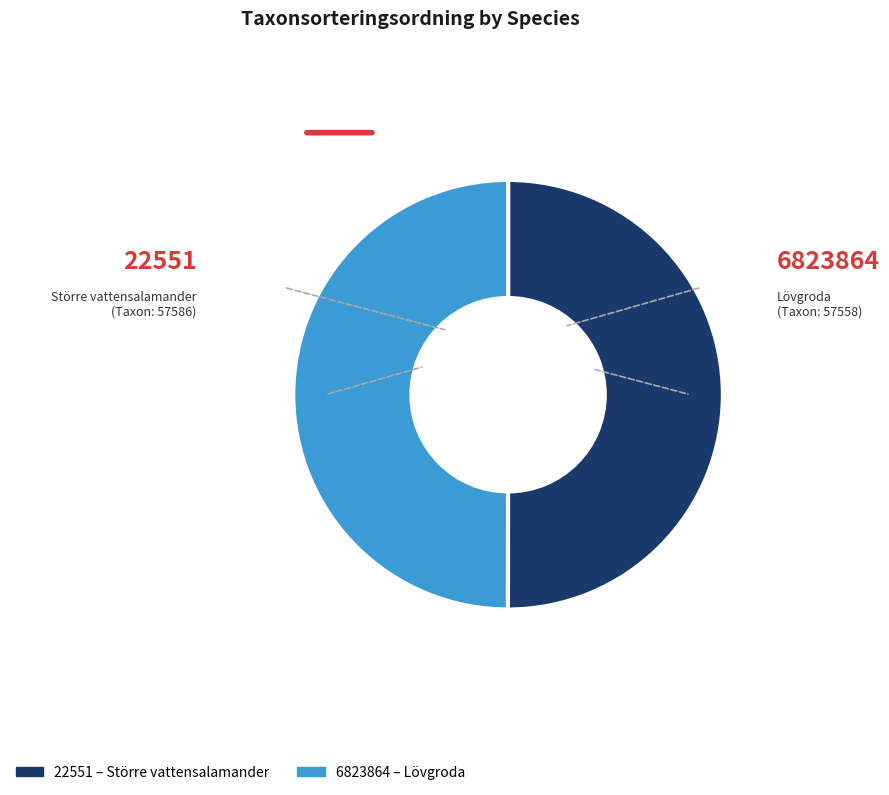

The Lövgroda slice represents 50% of the pie. True or false?

True